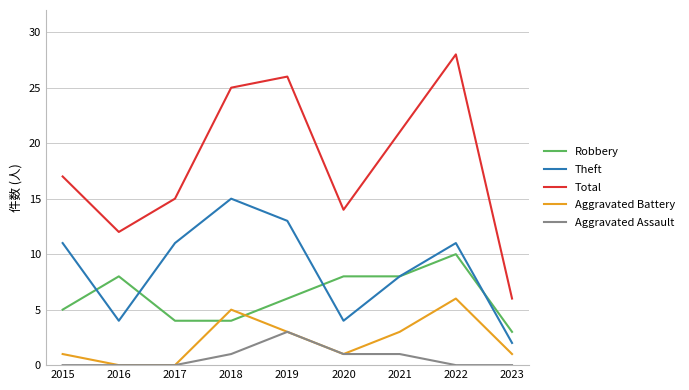

What are all the series names shown in the legend?

Robbery, Theft, Total, Aggravated Battery, Aggravated Assault